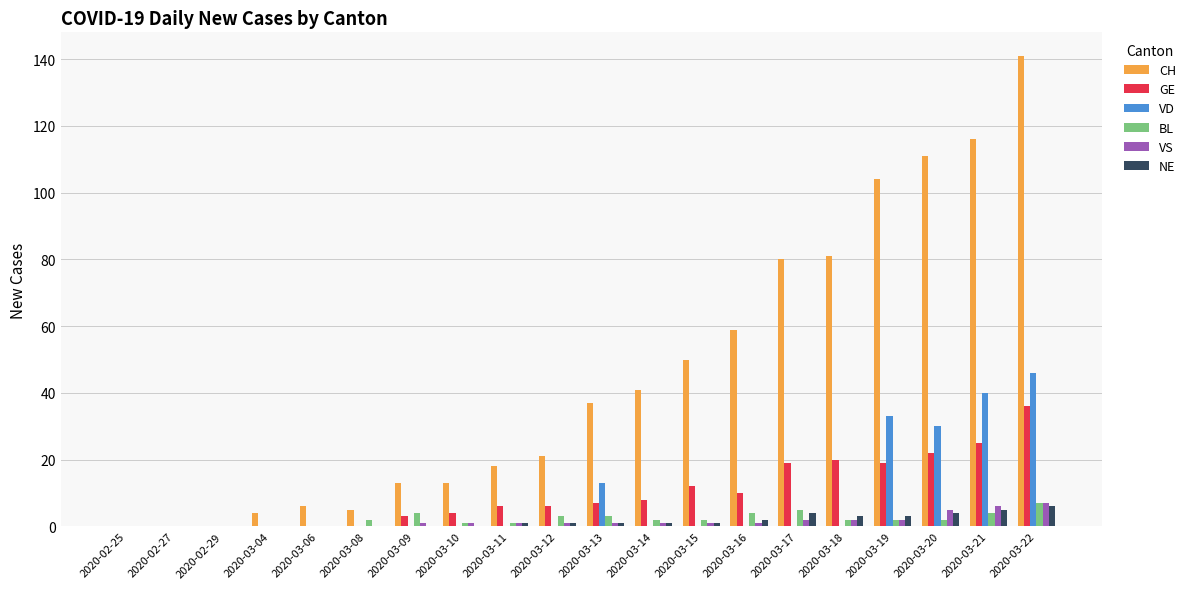

Which series has the largest total across all categories?

CH